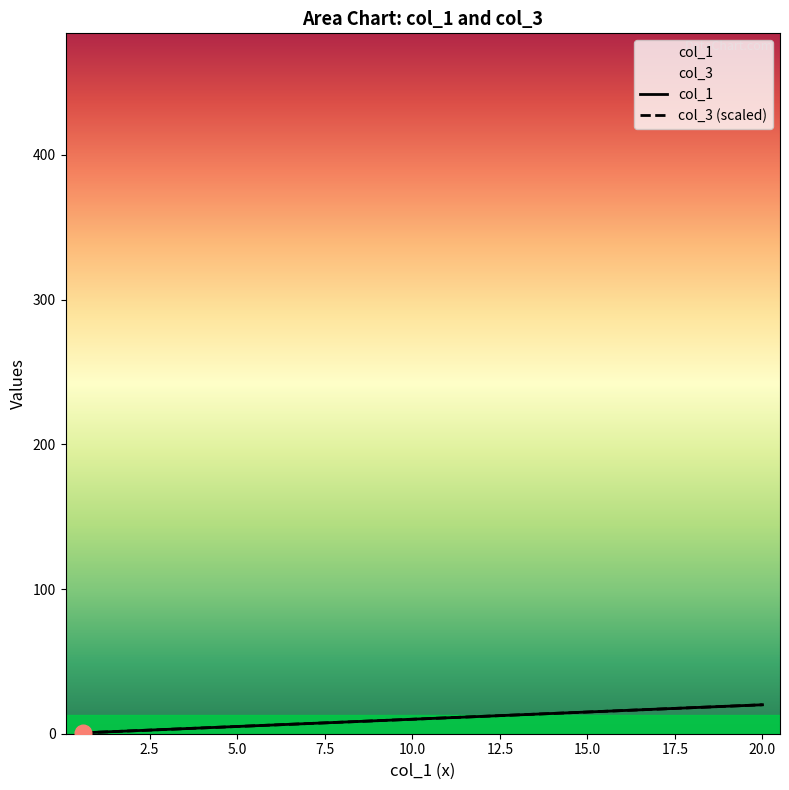

How many data points does each series have?

9